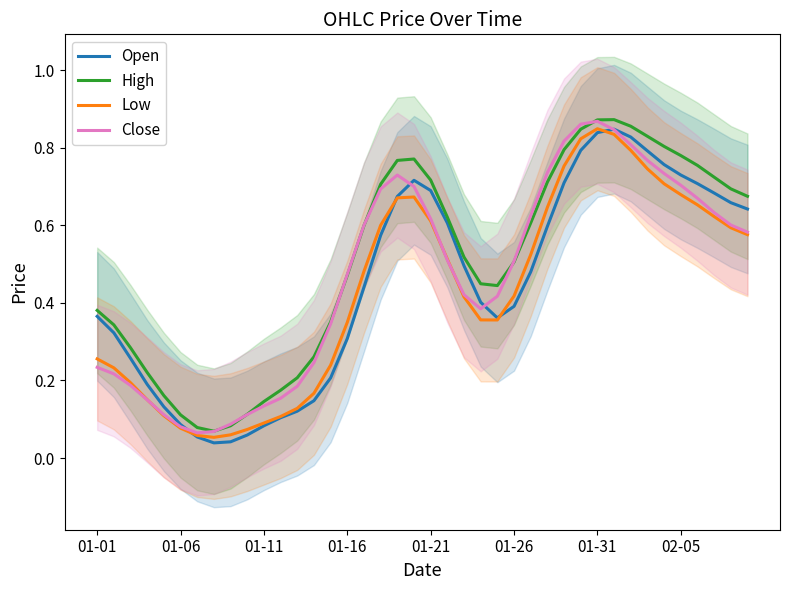

What value does the High series have at 9?

0.1